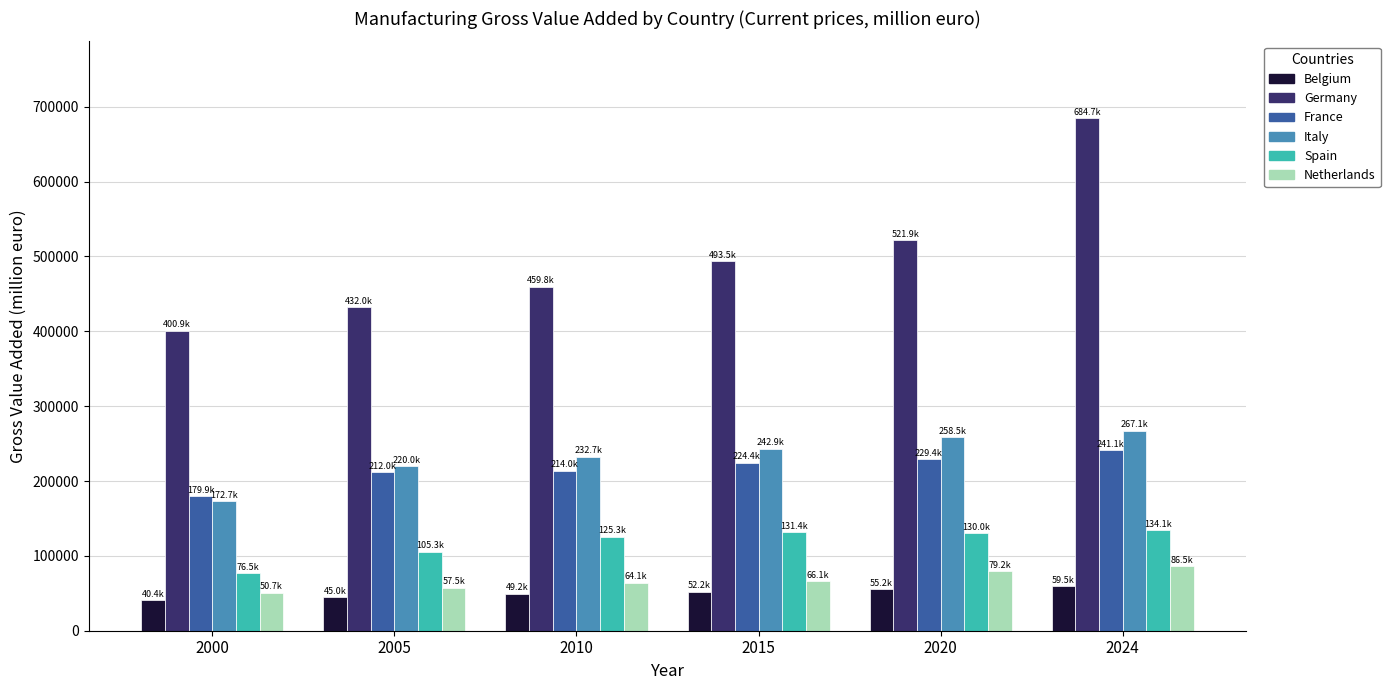

Between 2000 and 2005, which series saw the biggest shift?

Italy